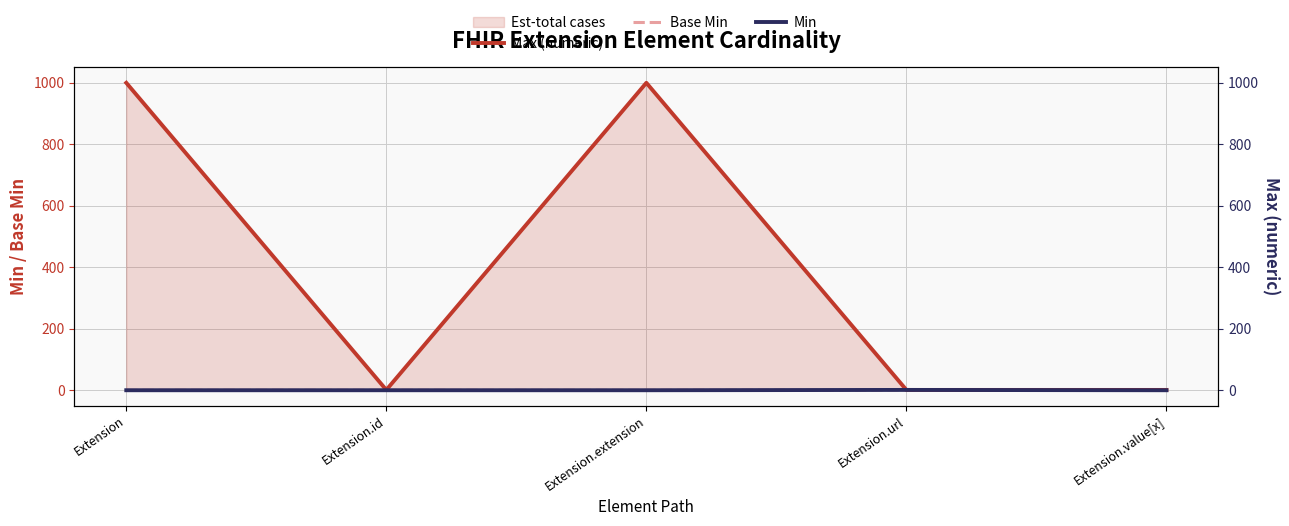

At which label is Max (numeric) closest to 500?

Extension